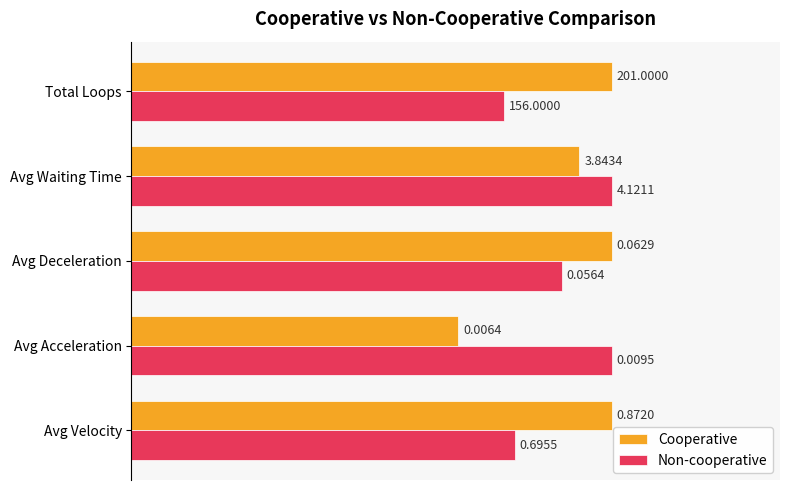

What are all the series names shown in the legend?

Cooperative, Non-cooperative